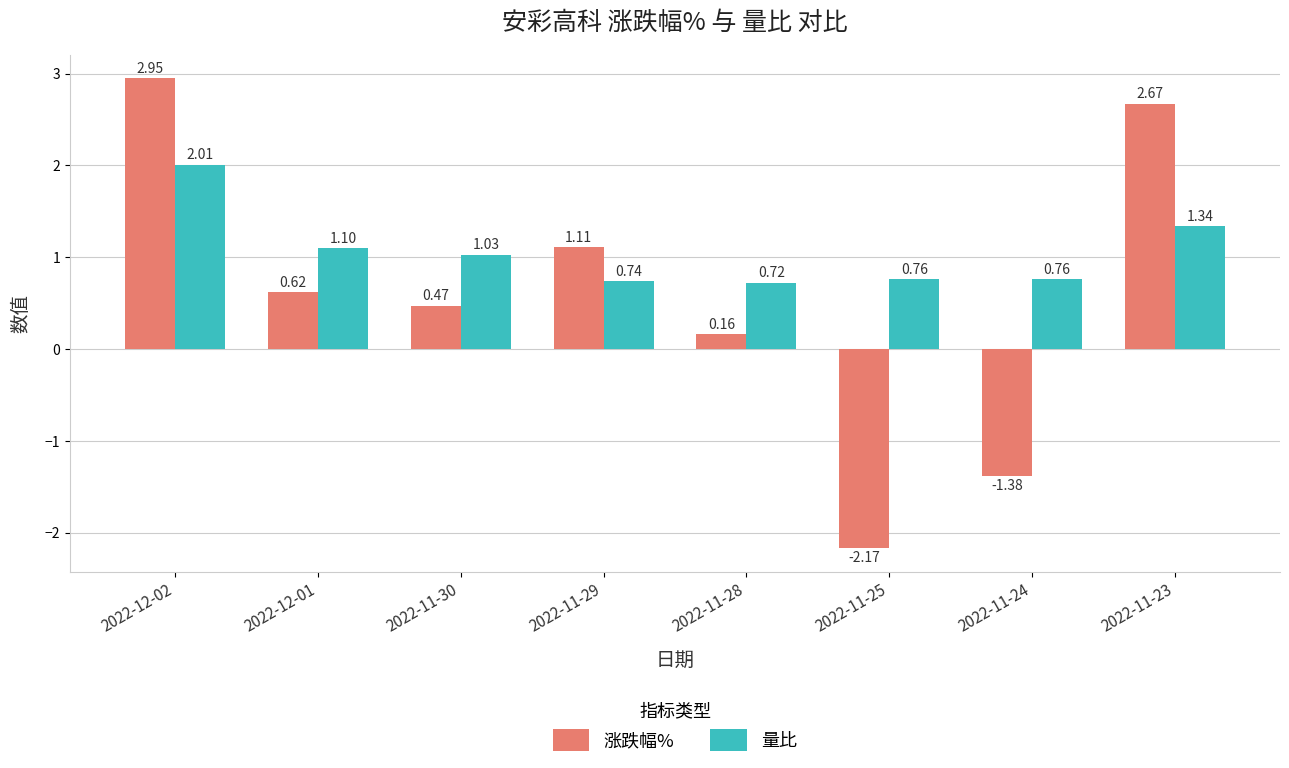

At which label does 涨跌幅% first exceed 0?

2022-12-02